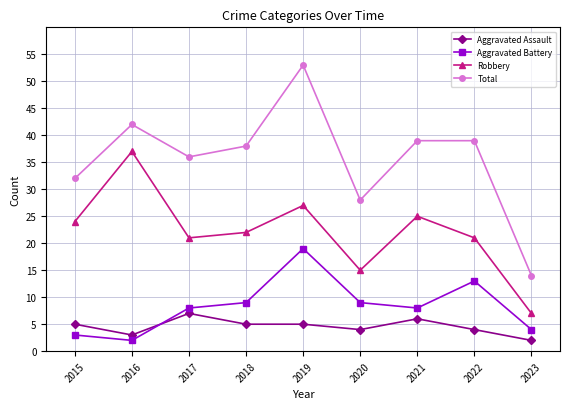

Reading left to right, what are all the values shown in this chart?

Aggravated Assault: 5	3	7	5	5	4	6	4	2
Aggravated Battery: 3	2	8	9	19	9	8	13	4
Robbery: 24	37	21	22	27	15	25	21	7
Total: 32	42	36	38	53	28	39	39	14